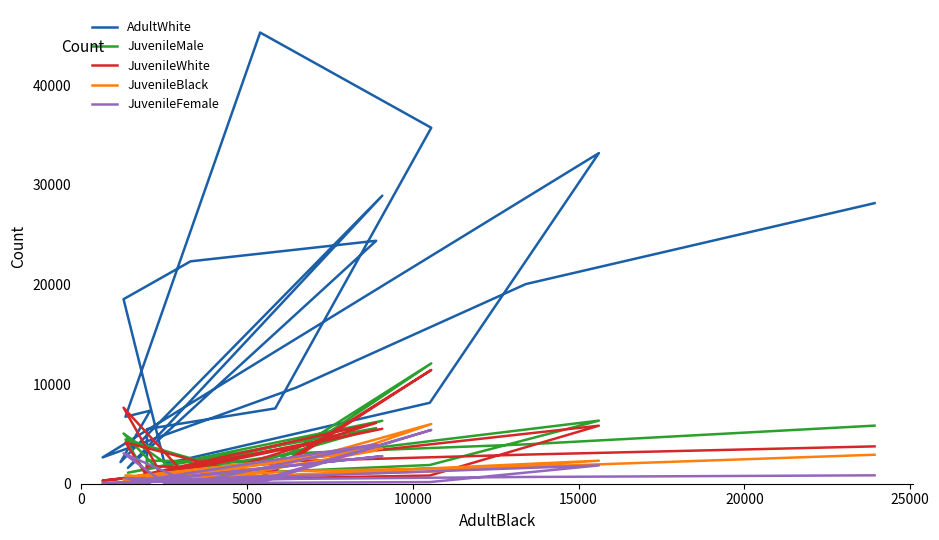

True or false: JuvenileWhite and AdultWhite intersect in this chart.

False